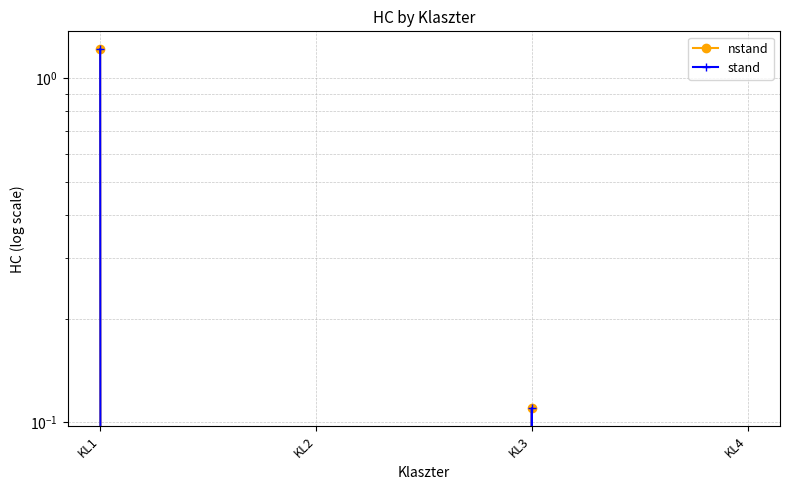

True or false: nstand and stand cross at least once.

False